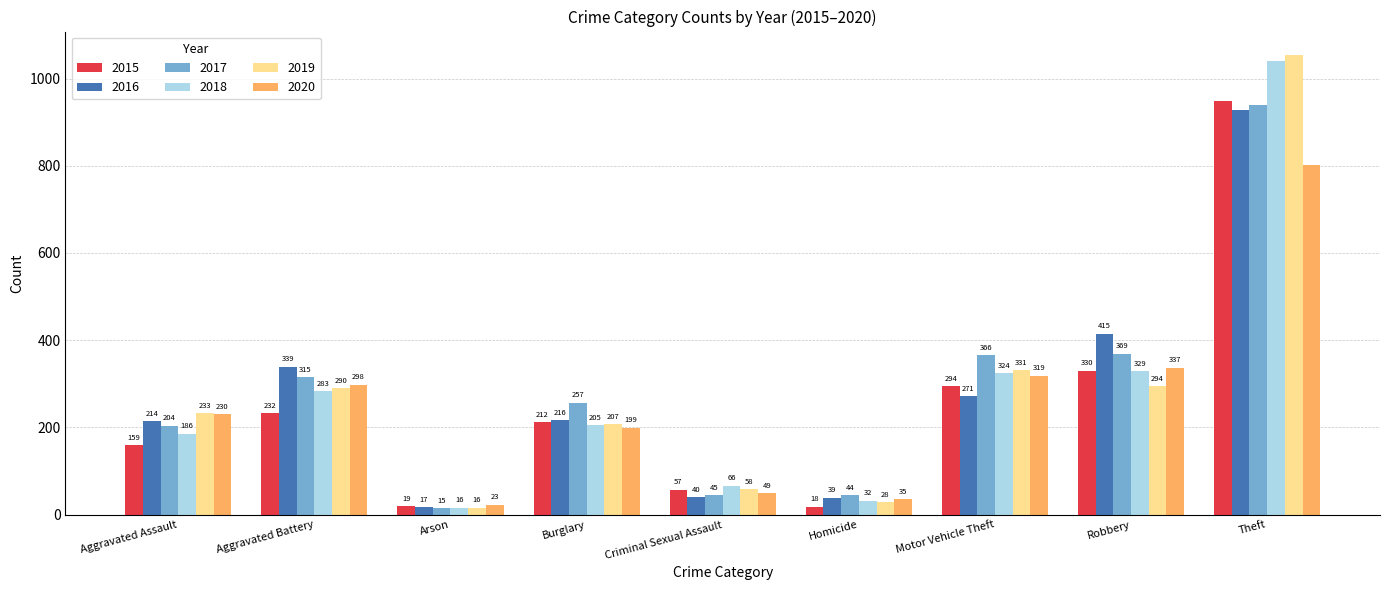

What are all the series names shown in the legend?

2015, 2016, 2017, 2018, 2019, 2020